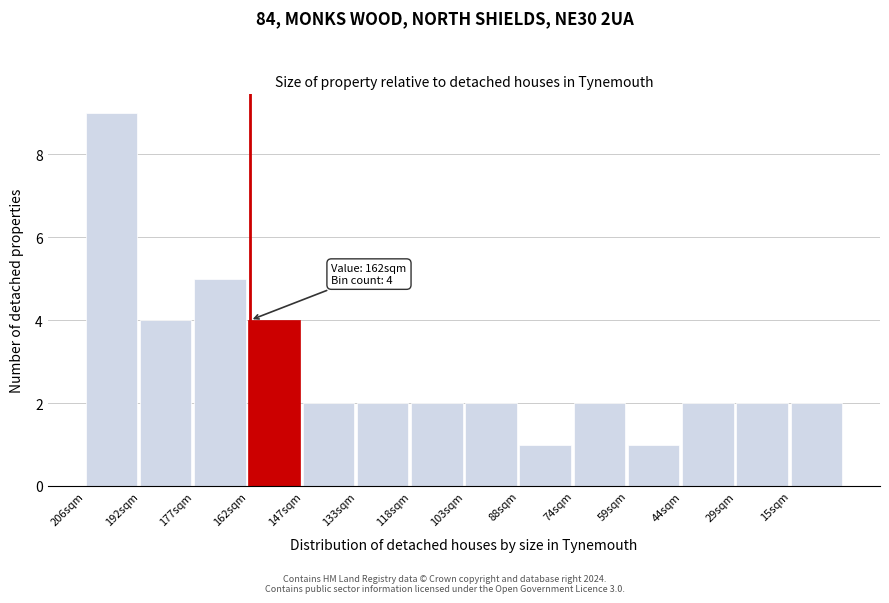

Reading left to right, what are all the values shown in this chart?

9	4	5	4	2	2	2	2	1	2	1	2	2	2